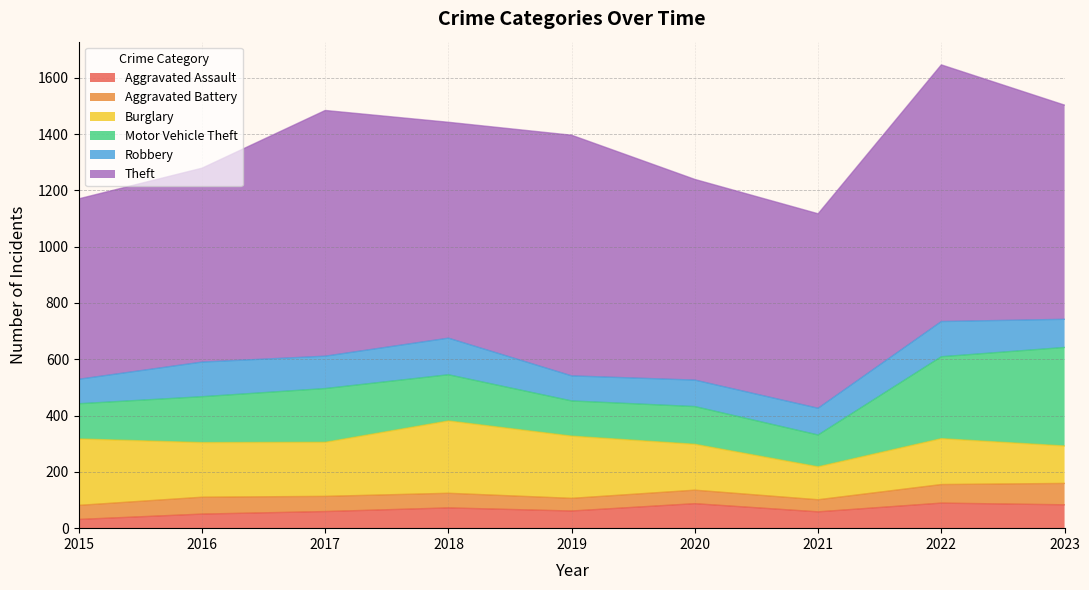

What is the spread (max minus min) of values at 2017?

819